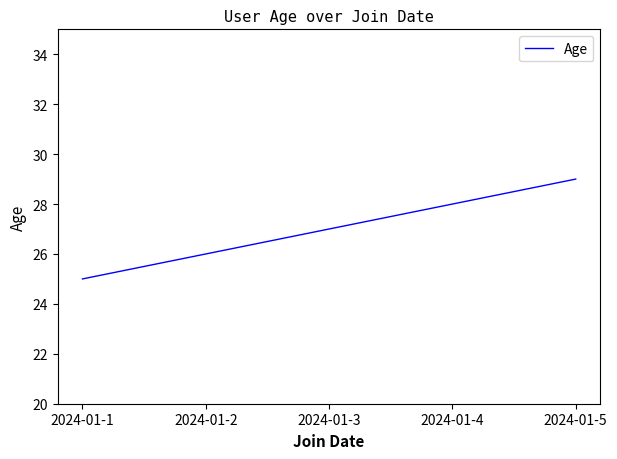

True or false: the data has more than 1 interior local peaks.

False